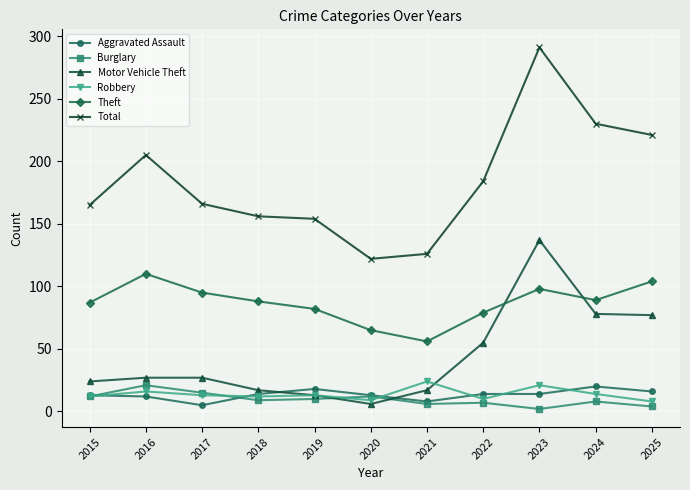

What is the difference between the highest and lowest values at 2021?

120